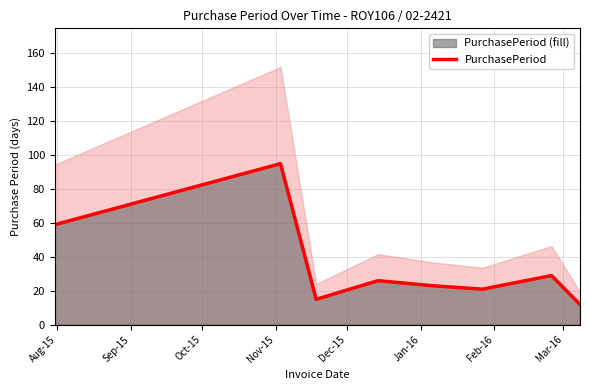

True or false: the data shows 150 at Sep-15.

False